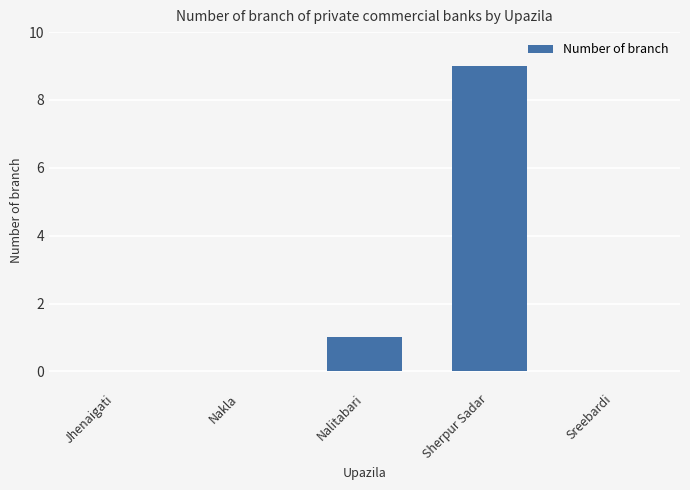

Between Nalitabari and Sreebardi, which is larger?

Nalitabari